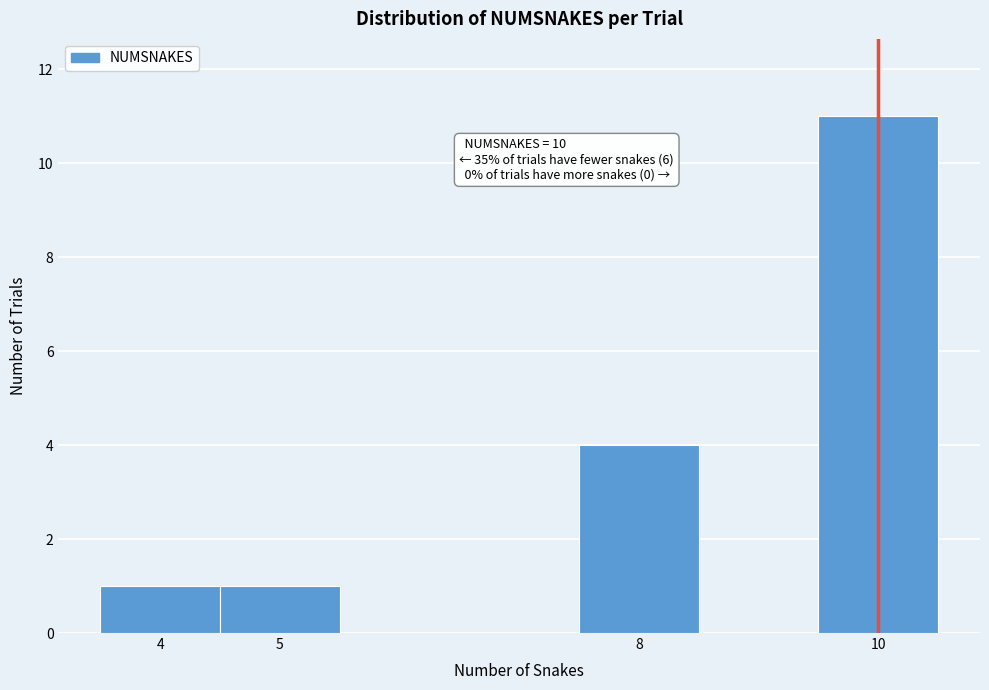

Over which range of the x-axis is the bar tallest?

9.5 to 10.5